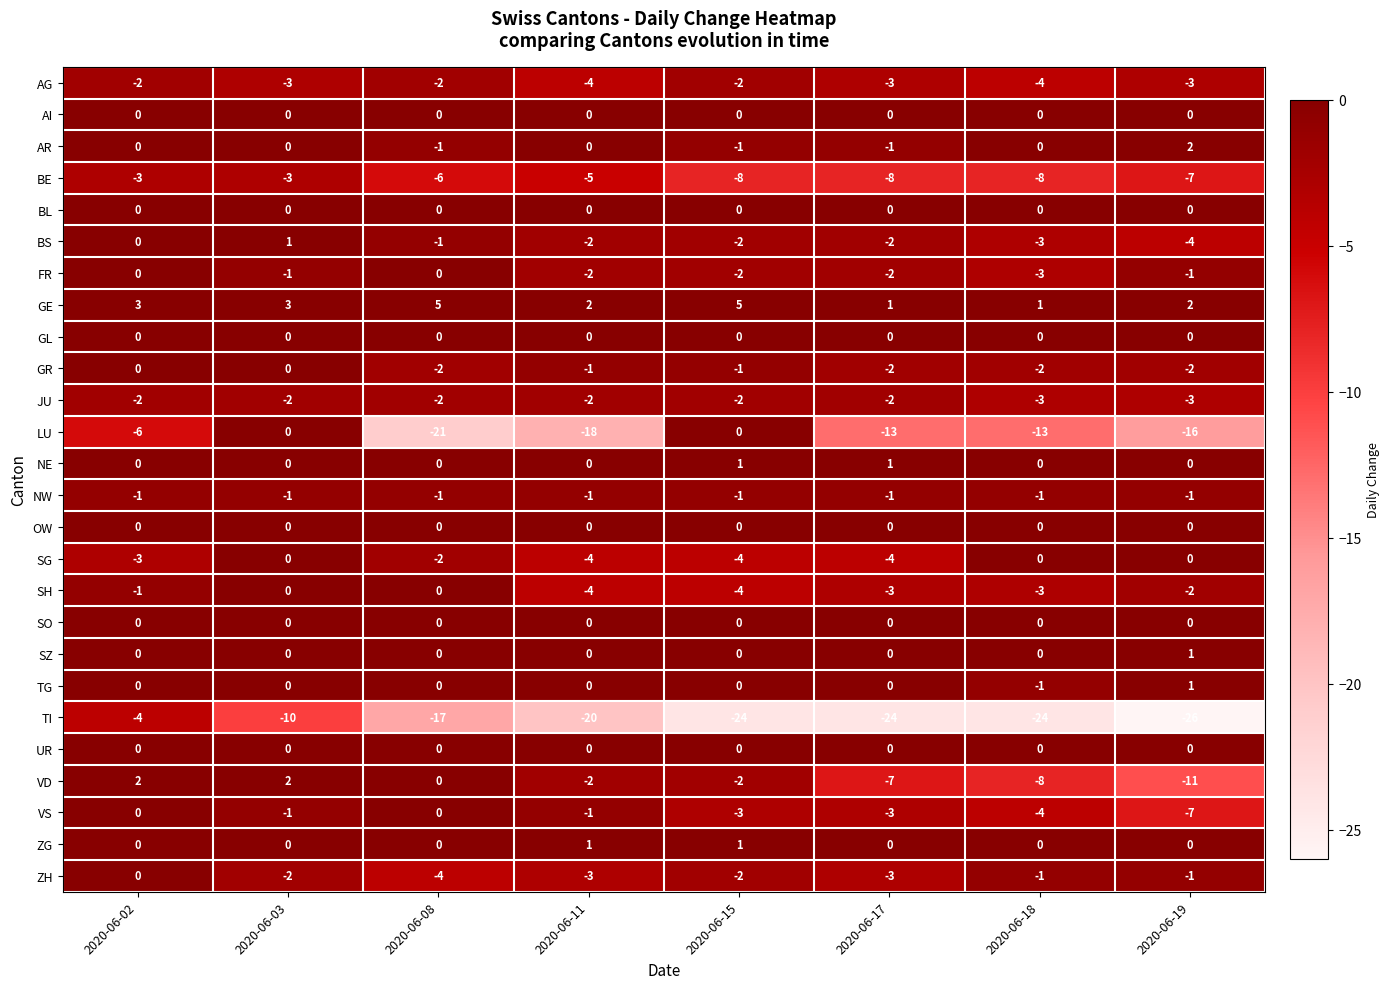

What is the spread (max minus min) of values at 2020-06-11?

22